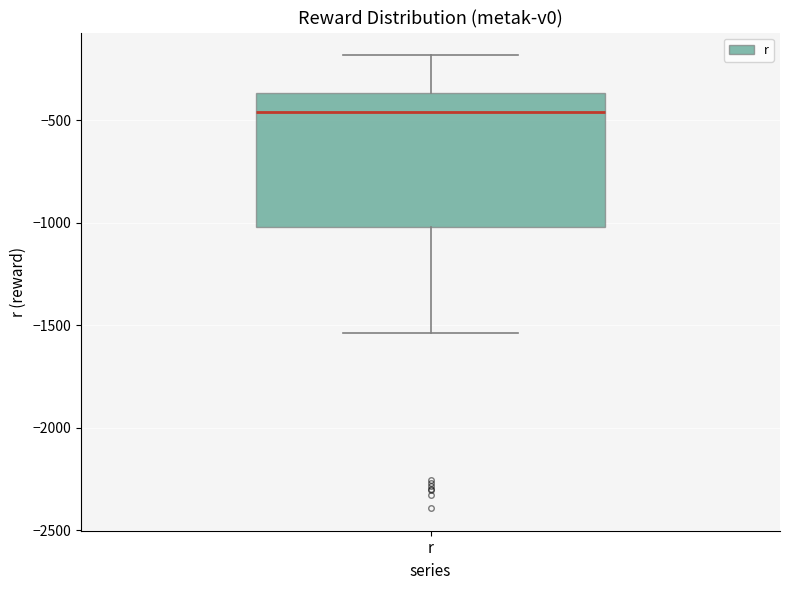

Where is the lower edge of the box for r on the y-axis? The values are not printed on the chart, so give them approximately, as read against the axis.

-1000